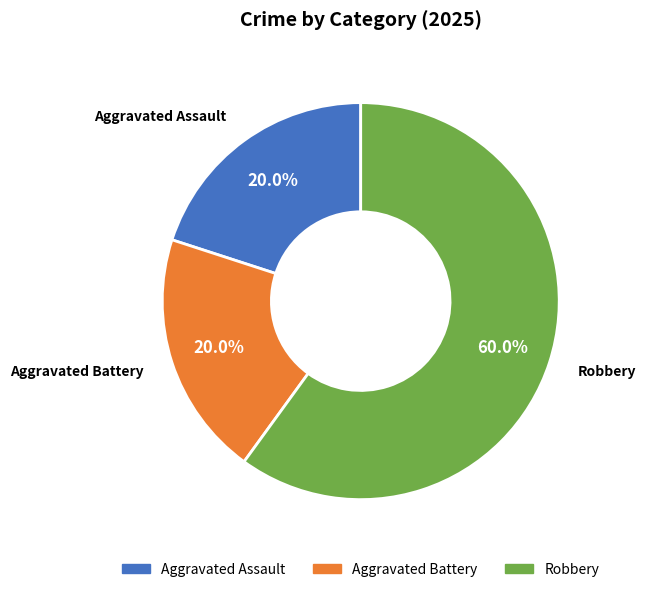

Does Robbery represent more than half of the total?

Yes